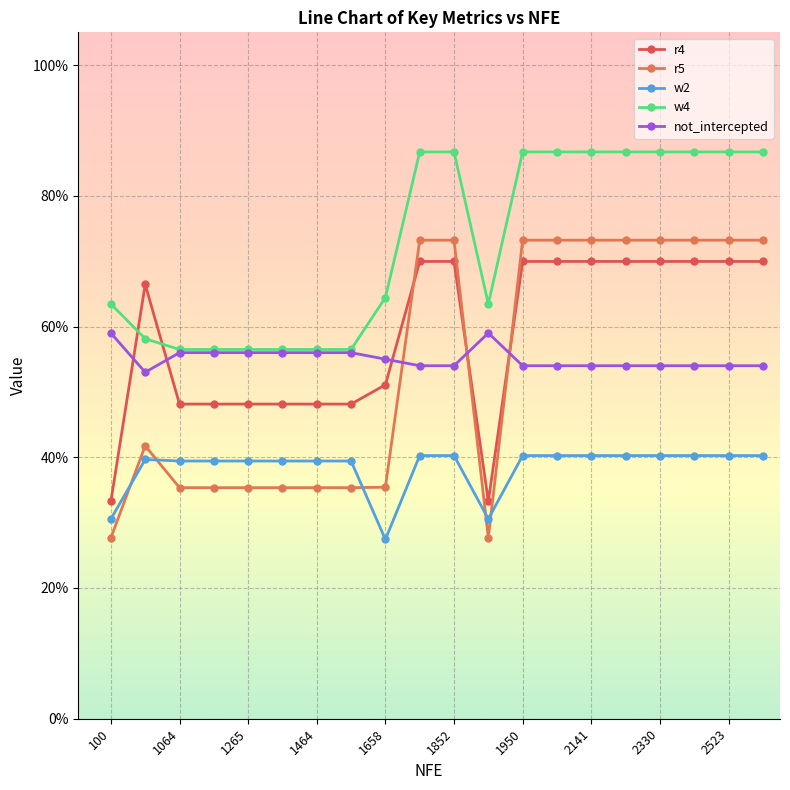

What are all the series names shown in the legend?

r4, r5, w2, w4, not_intercepted